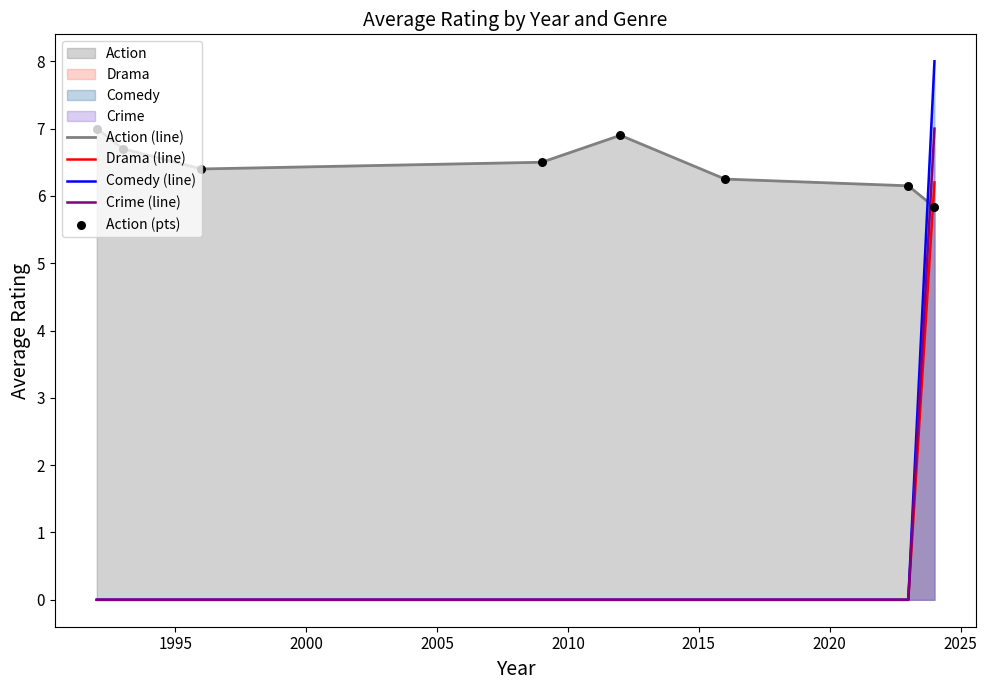

Which series has the largest total across all categories?

Action (line)